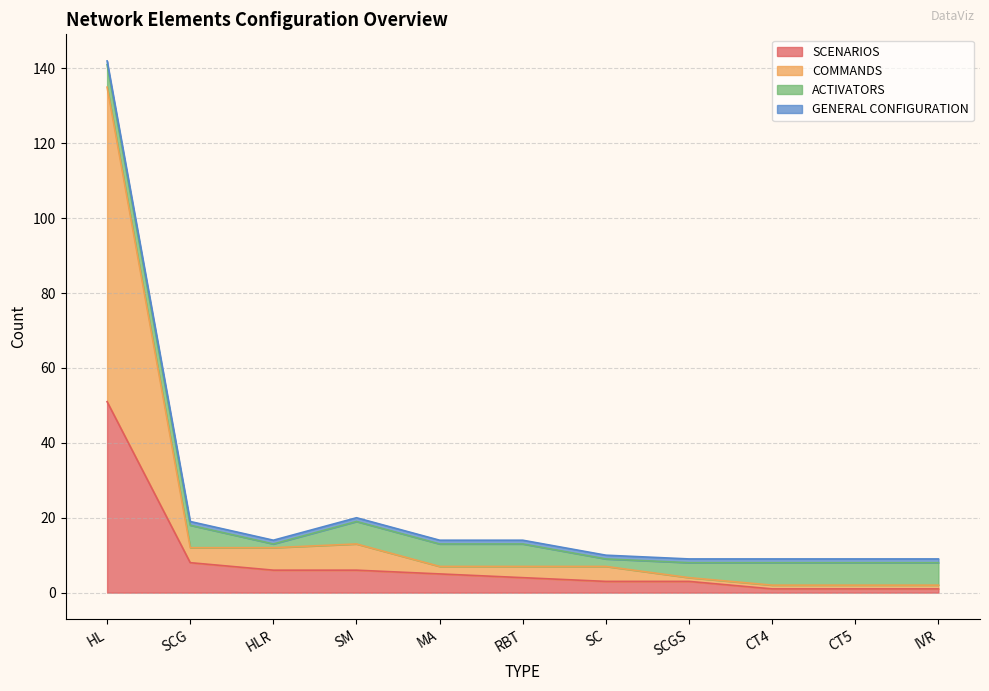

How many lines are shown in the chart?

4